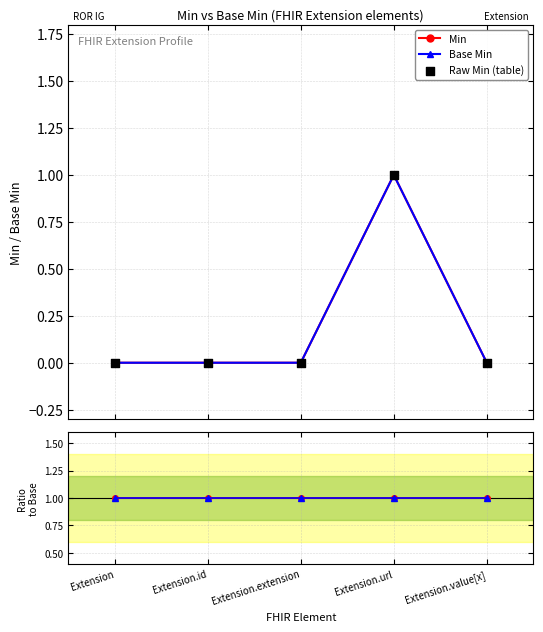

Which series has the largest Y range (max minus min)?

Min